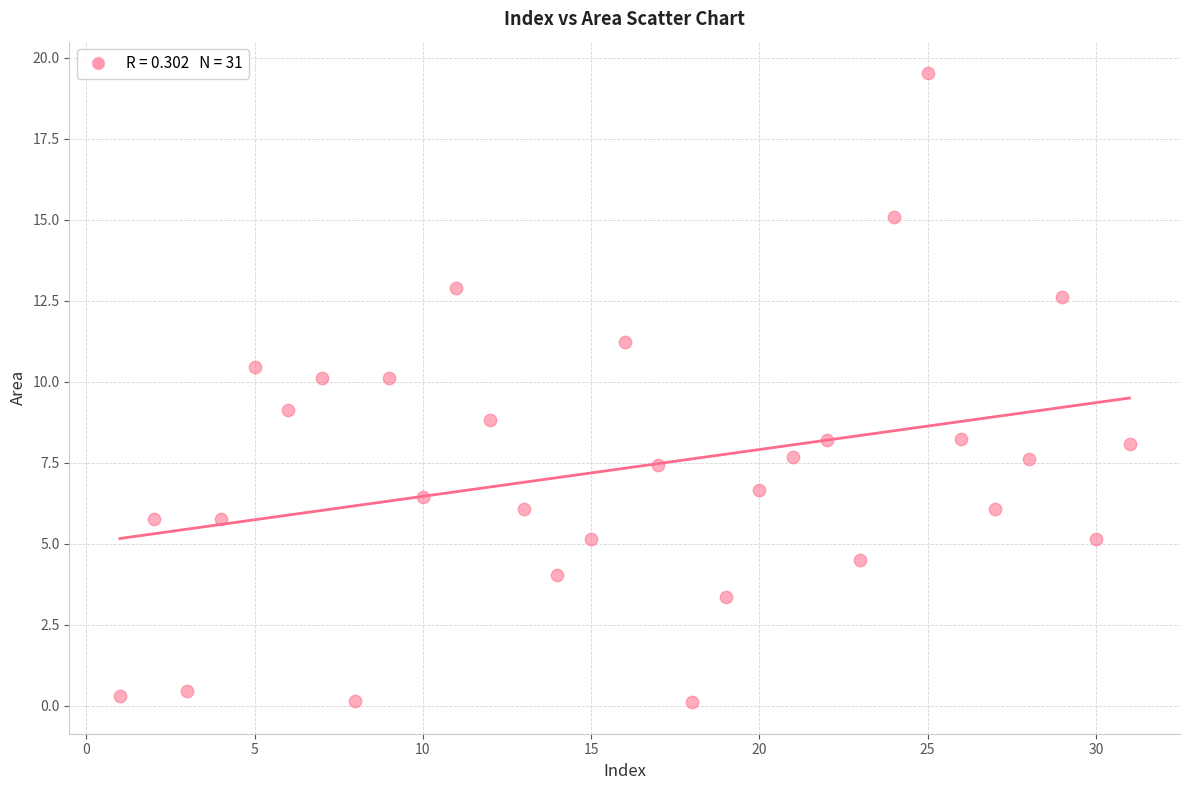

What is the range of X values (max minus min)?

30.0